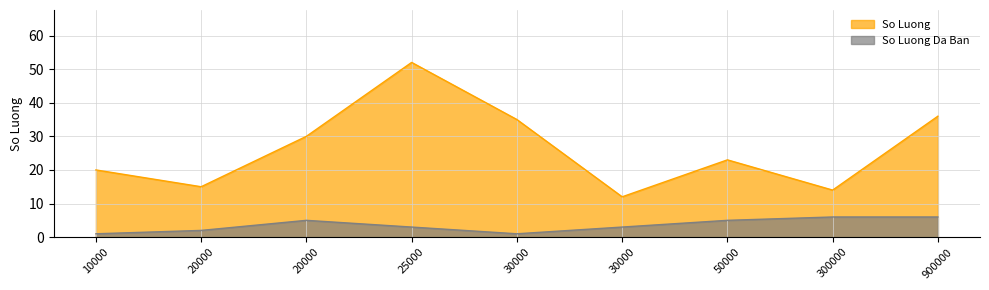

What is the difference between the second highest and second lowest values in the So Luong series?

22